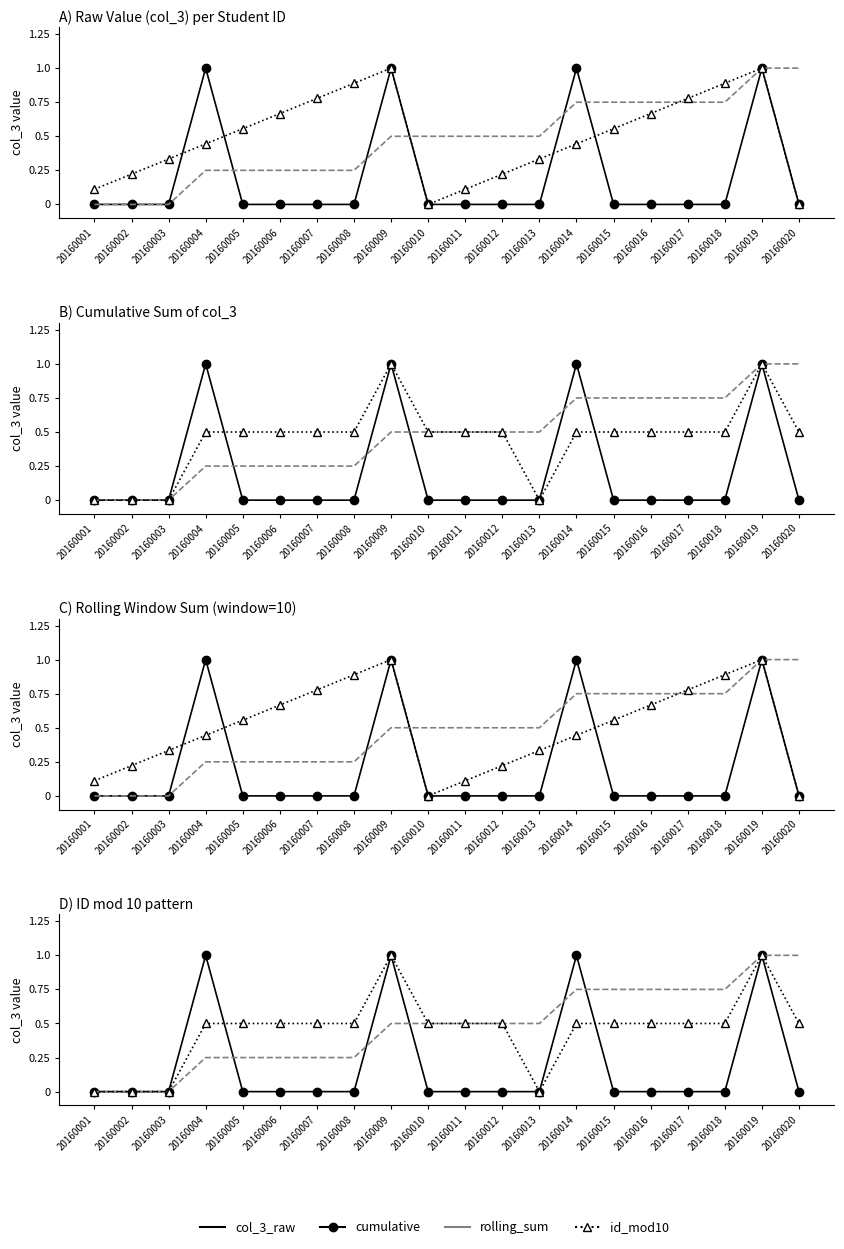

Does the chart have visible grid lines?

No